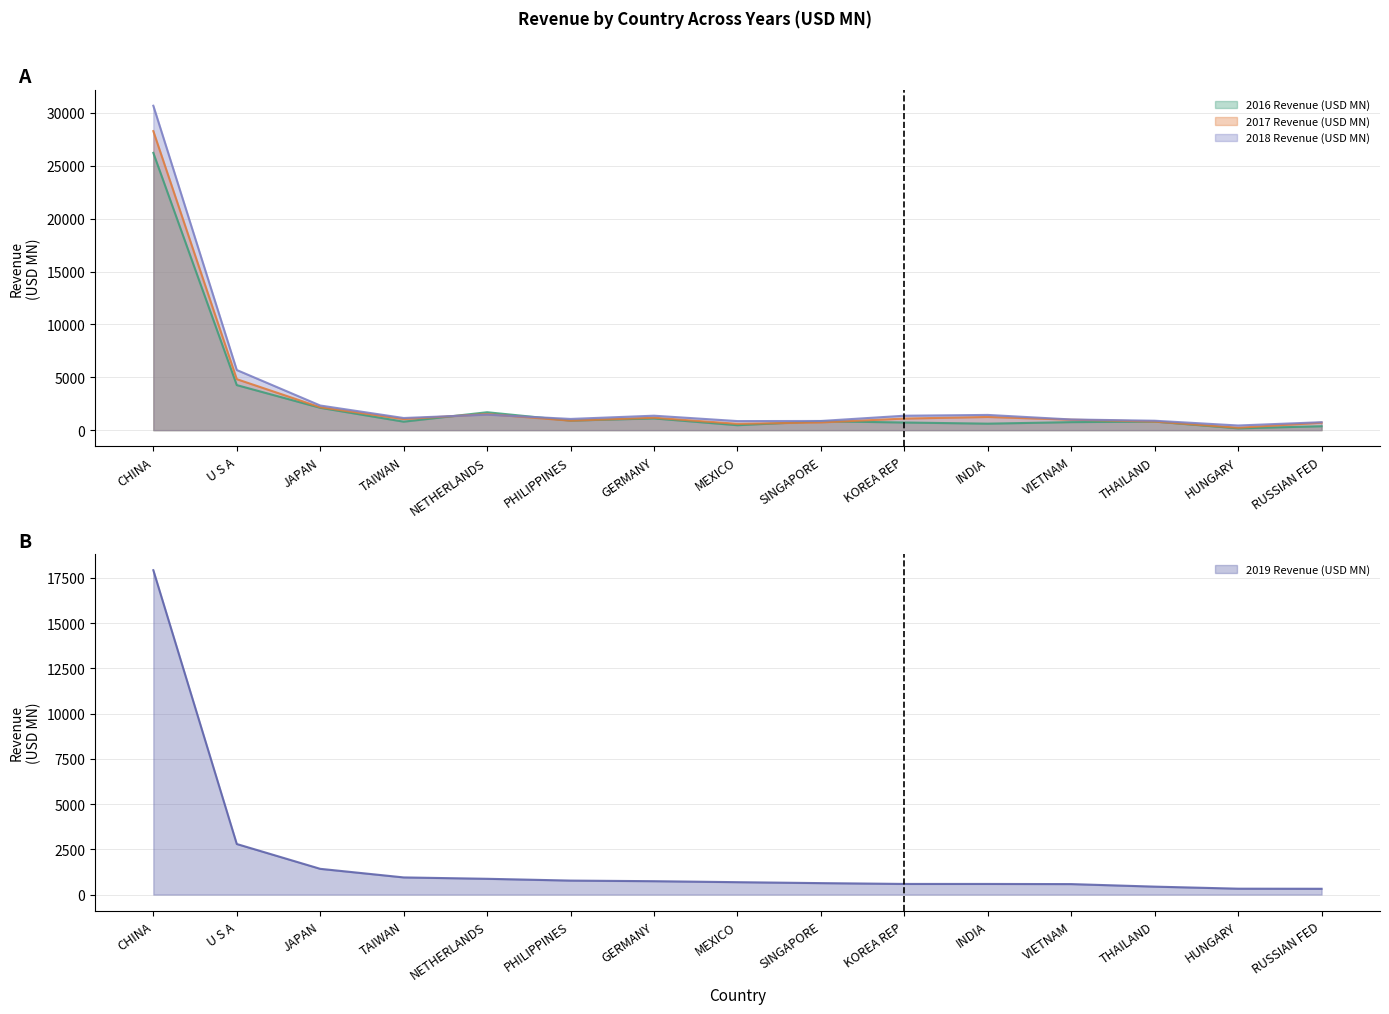

At which label does 2016 Revenue (USD MN) first exceed 810?

CHINA